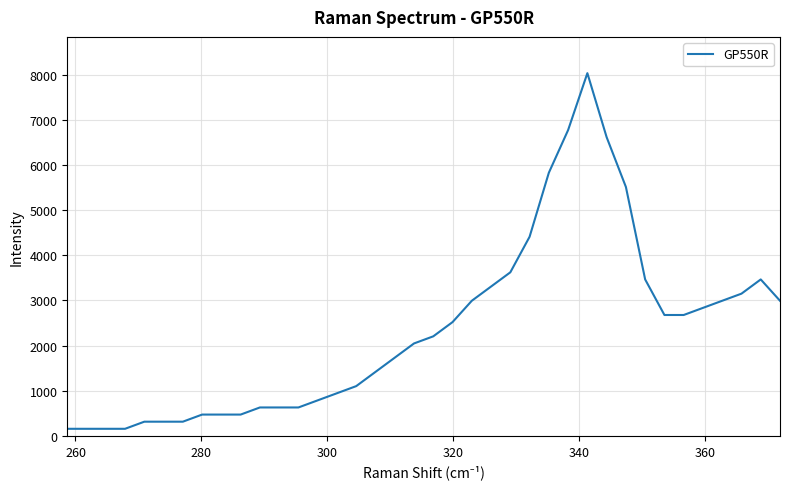

What is the difference between the maximum and minimum values?

7874.0